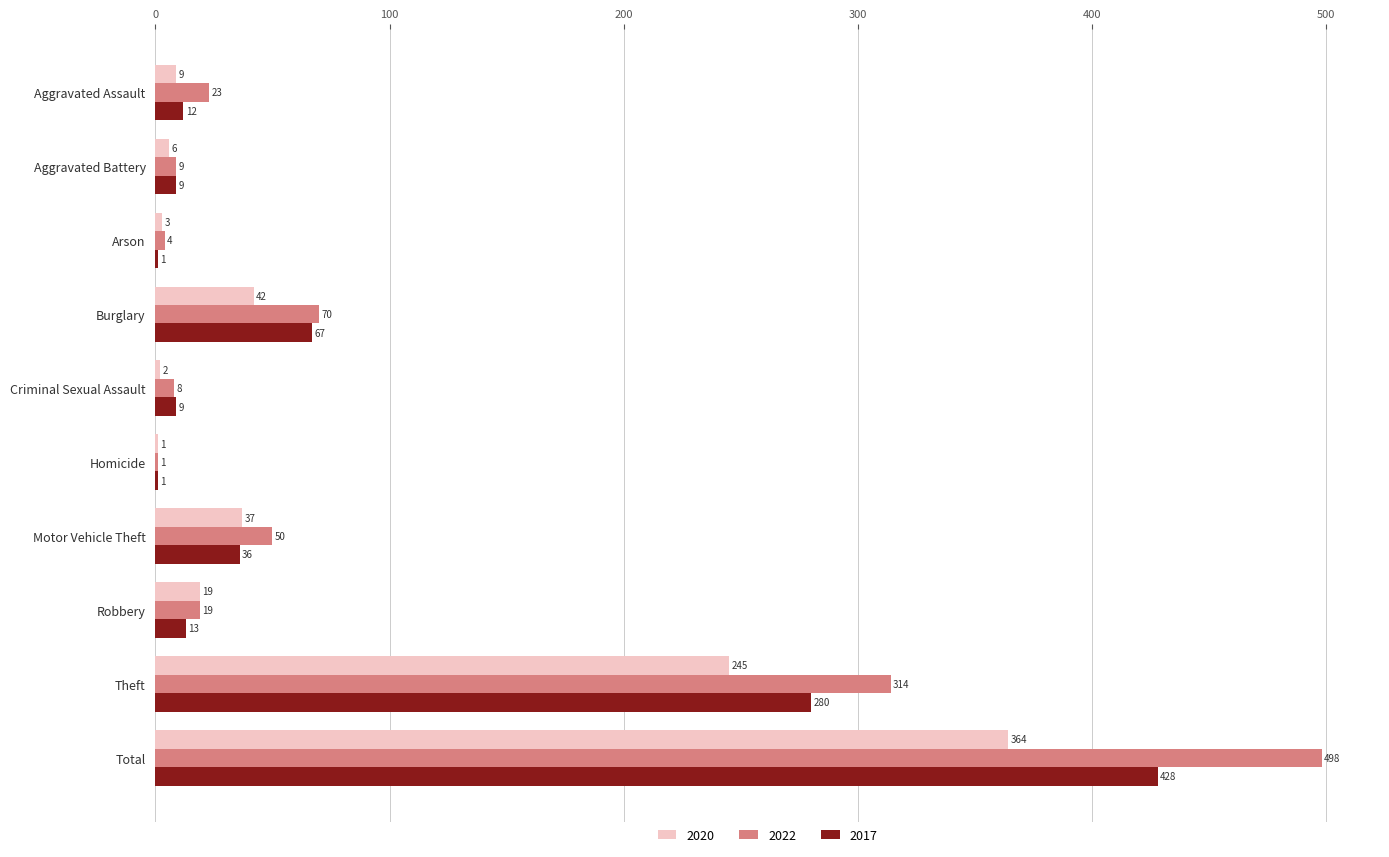

What are all the series names shown in the legend?

2020, 2022, 2017